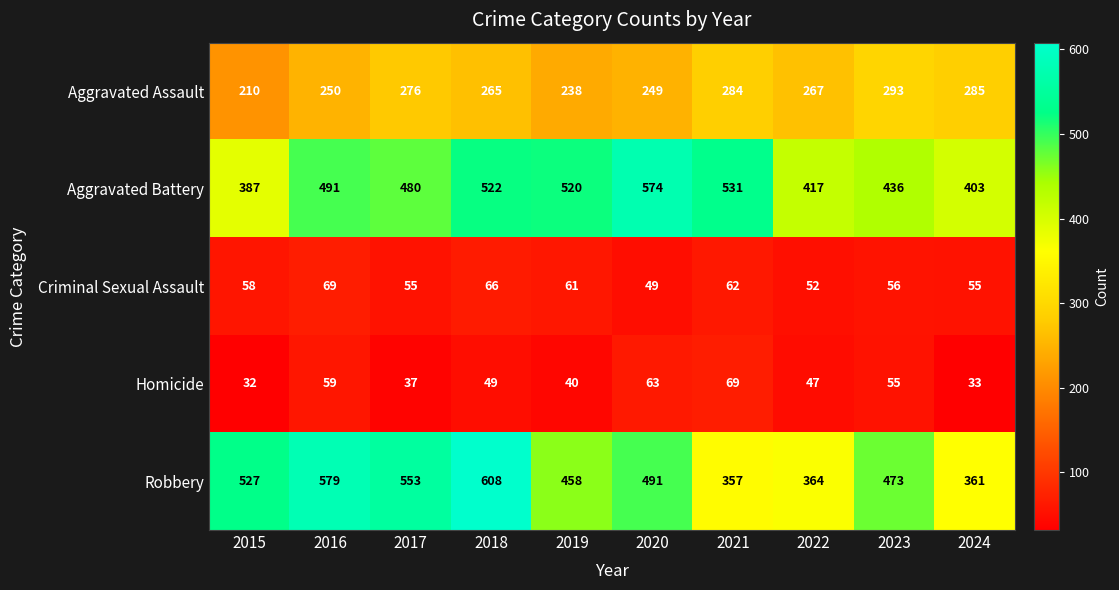

At which label is Homicide closest to 50?

2018